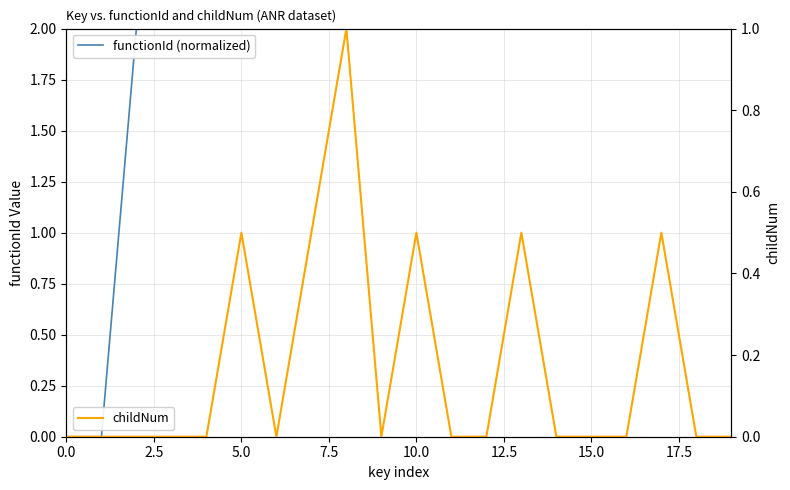

What position from the right is 14?

6